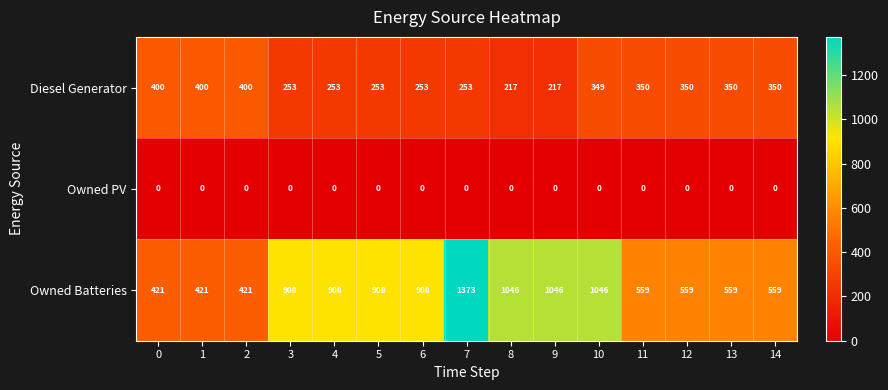

At 2, list the series in order from largest to smallest.

Owned Batteries, Diesel Generator, Owned PV